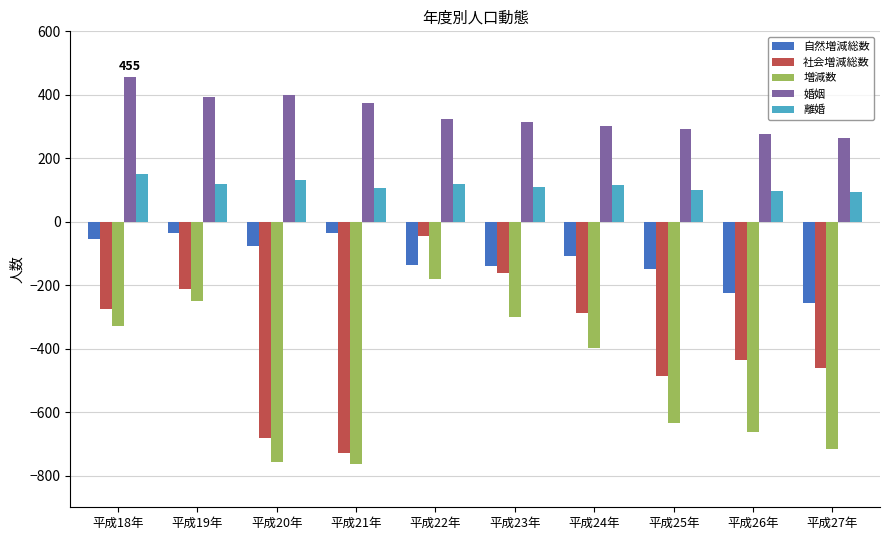

What position from the right is 平成22年?

6